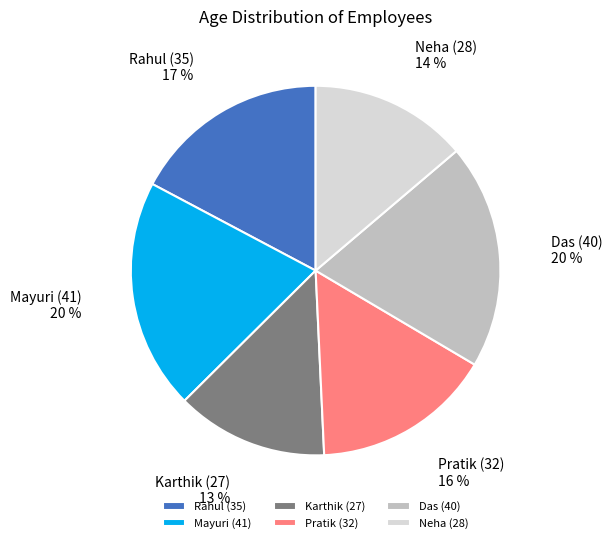

To the nearest percent, what is the combined percentage of Rahul (35) and Mayuri (41)?

37%